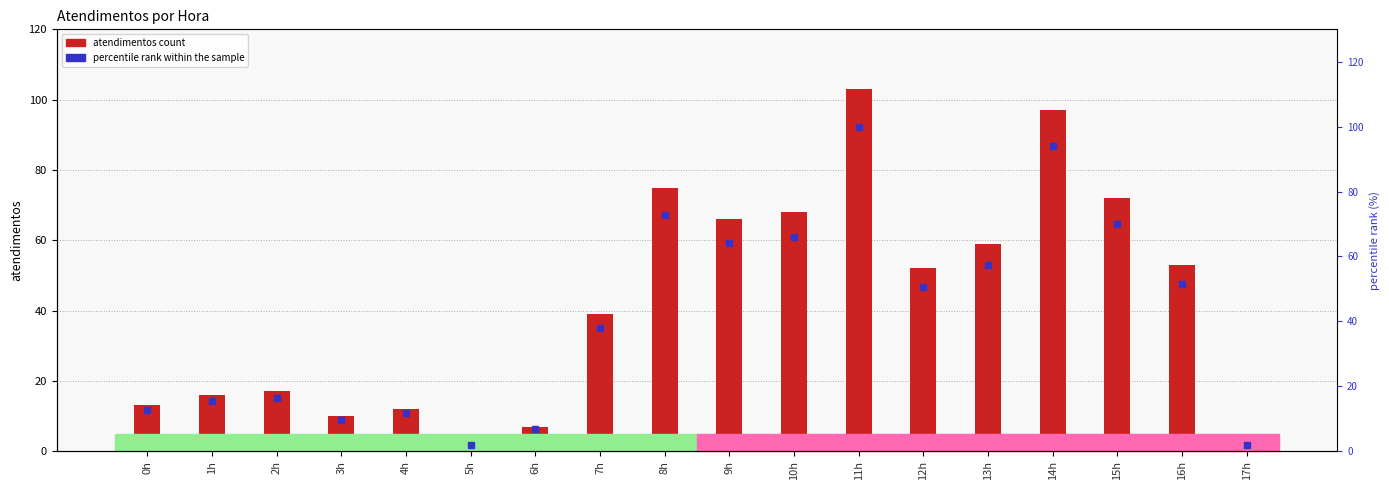

Reading right to left, transcribe all the data shown in this chart.

atendimentos: 2.0	53.0	72.0	97.0	59.0	52.0	103.0	68.0	66.0	75.0	39.0	7.0	2.0	12.0	10.0	17.0	16.0	13.0
percentile rank within the sample: 1.9	51.5	69.9	94.2	57.3	50.5	100.0	66.0	64.1	72.8	37.9	6.8	1.9	11.7	9.7	16.5	15.5	12.6